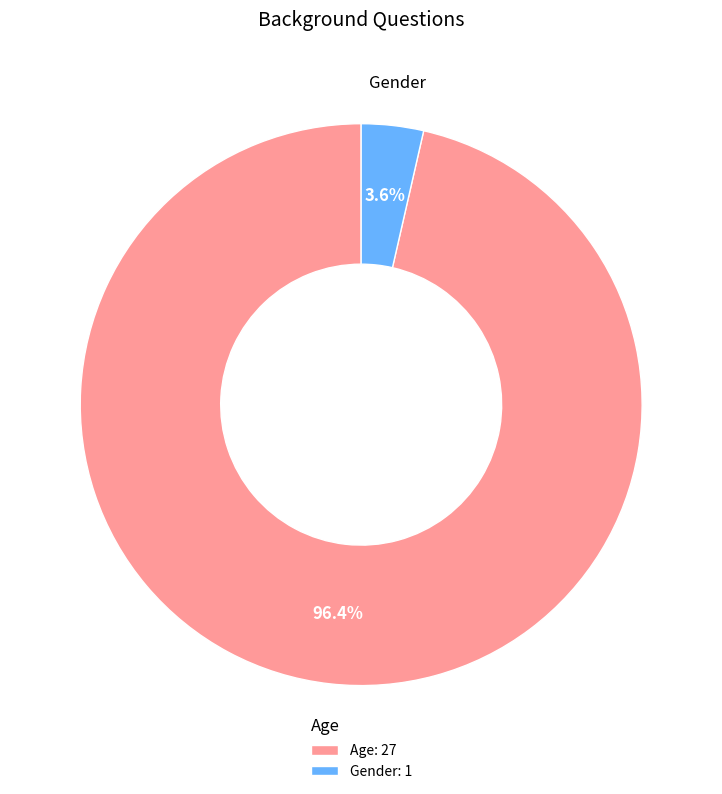

What is the smallest slice in the pie chart?

Gender